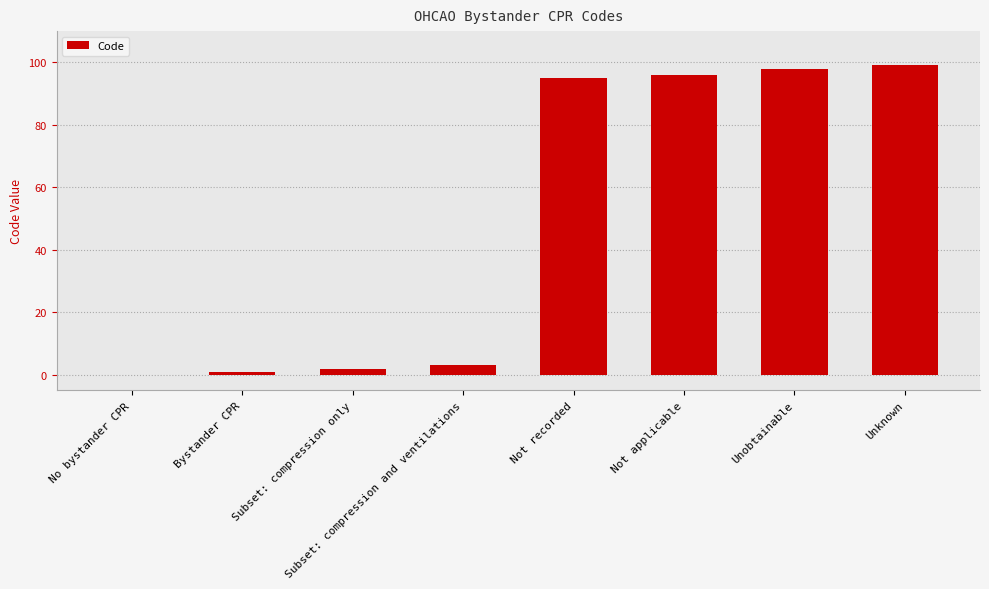

The value at Not applicable is 96. True or false?

True